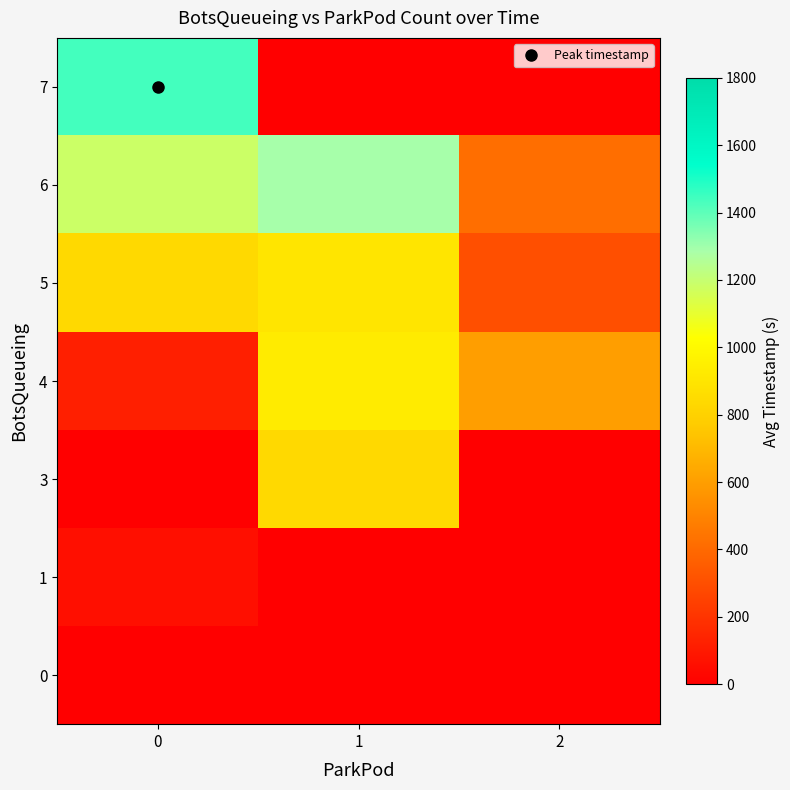

Between 2 and 1, which is larger?

2